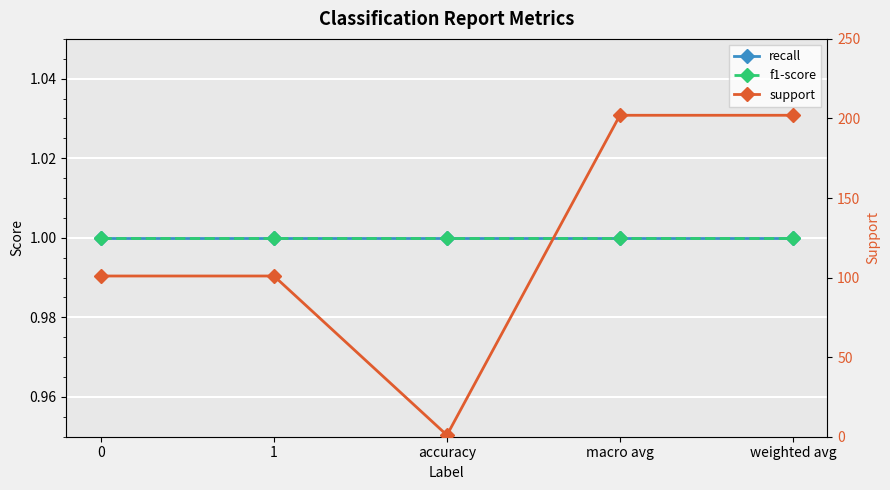

How many lines are shown in the chart?

3